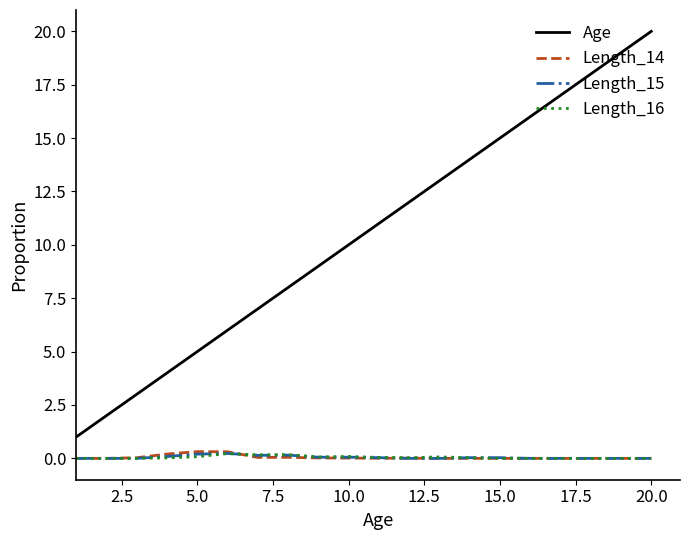

What is the difference between the second highest and second lowest values in the Length_16 series?

0.2